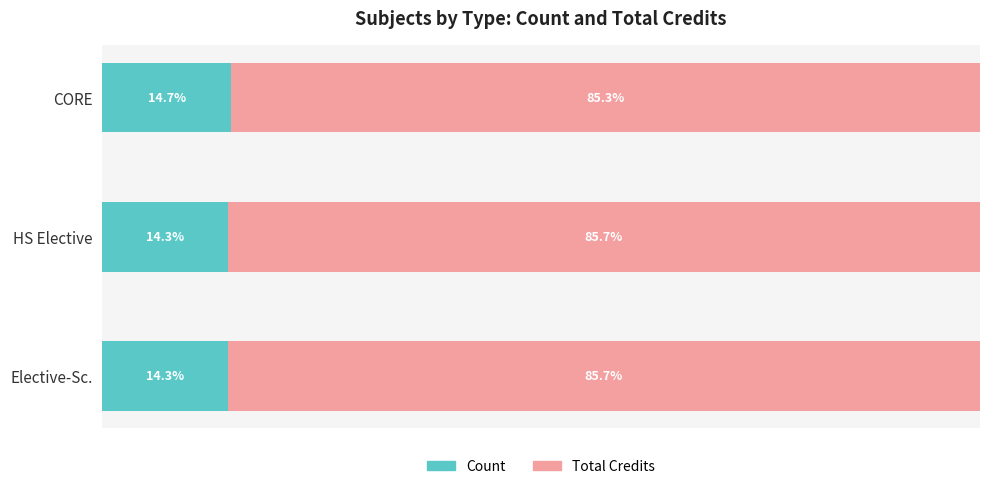

At which label does Count reach its peak?

CORE